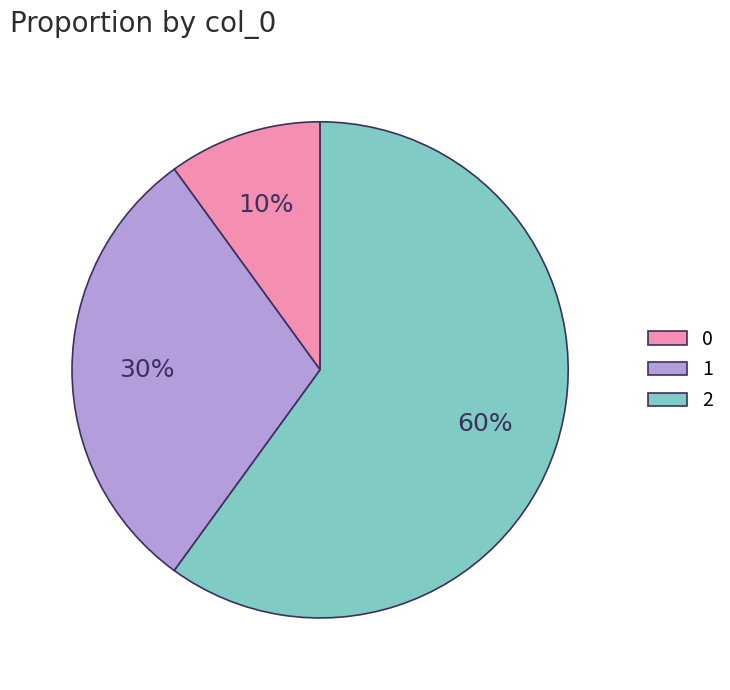

True or false: 0 accounts for 25% of the total.

False